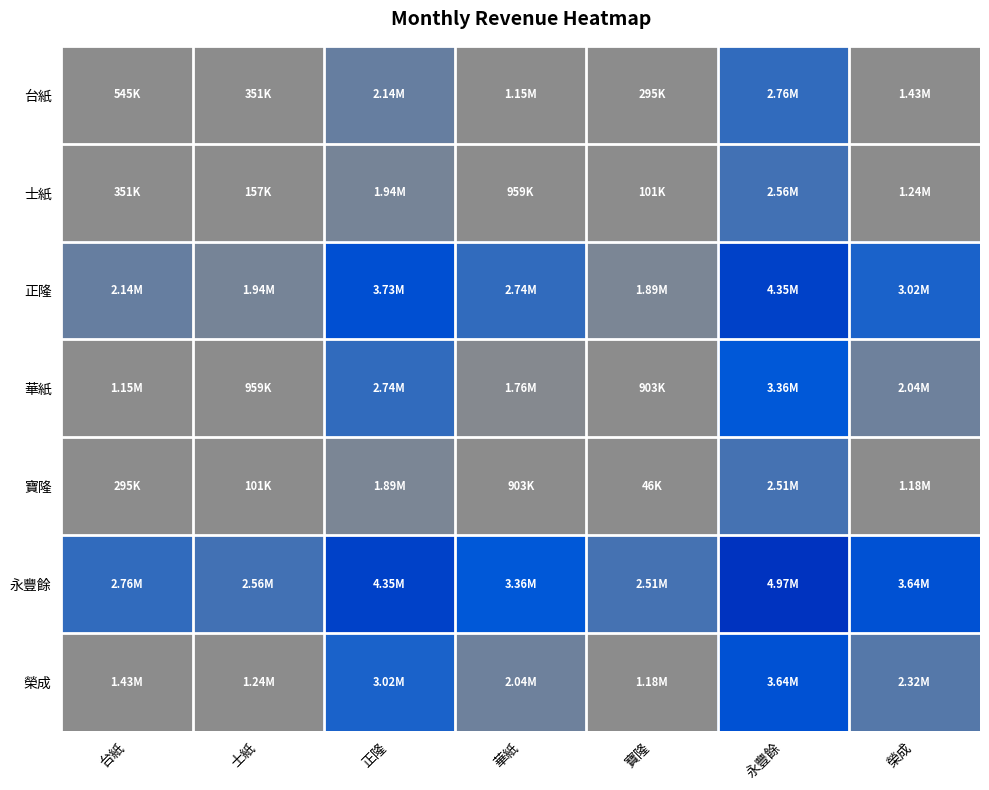

Reading left to right, transcribe all the data shown in this chart.

台紙: 台紙=545045.0	士紙=351031.0	正隆=2137254.0	華紙=1152601.5	寶隆=295294.5	永豐餘=2756700.5	榮成=1430442.5
士紙: 台紙=351031.0	士紙=157017.0	正隆=1943240.0	華紙=958587.5	寶隆=101280.5	永豐餘=2562686.5	榮成=1236428.5
正隆: 台紙=2137254.0	士紙=1943240.0	正隆=3729463.0	華紙=2744810.5	寶隆=1887503.5	永豐餘=4348909.5	榮成=3022651.5
華紙: 台紙=1152601.5	士紙=958587.5	正隆=2744810.5	華紙=1760158.0	寶隆=902851.0	永豐餘=3364257.0	榮成=2037999.0
寶隆: 台紙=295294.5	士紙=101280.5	正隆=1887503.5	華紙=902851.0	寶隆=45544.0	永豐餘=2506950.0	榮成=1180692.0
永豐餘: 台紙=2756700.5	士紙=2562686.5	正隆=4348909.5	華紙=3364257.0	寶隆=2506950.0	永豐餘=4968356.0	榮成=3642098.0
榮成: 台紙=1430442.5	士紙=1236428.5	正隆=3022651.5	華紙=2037999.0	寶隆=1180692.0	永豐餘=3642098.0	榮成=2315840.0